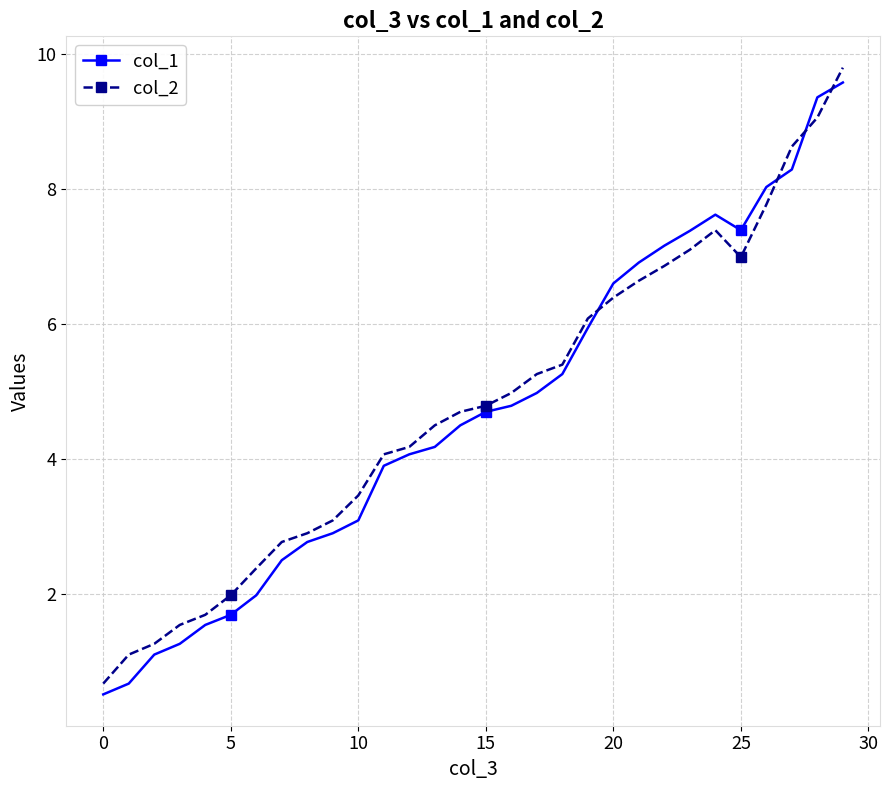

How many values in the col_1 series are below 4?

12